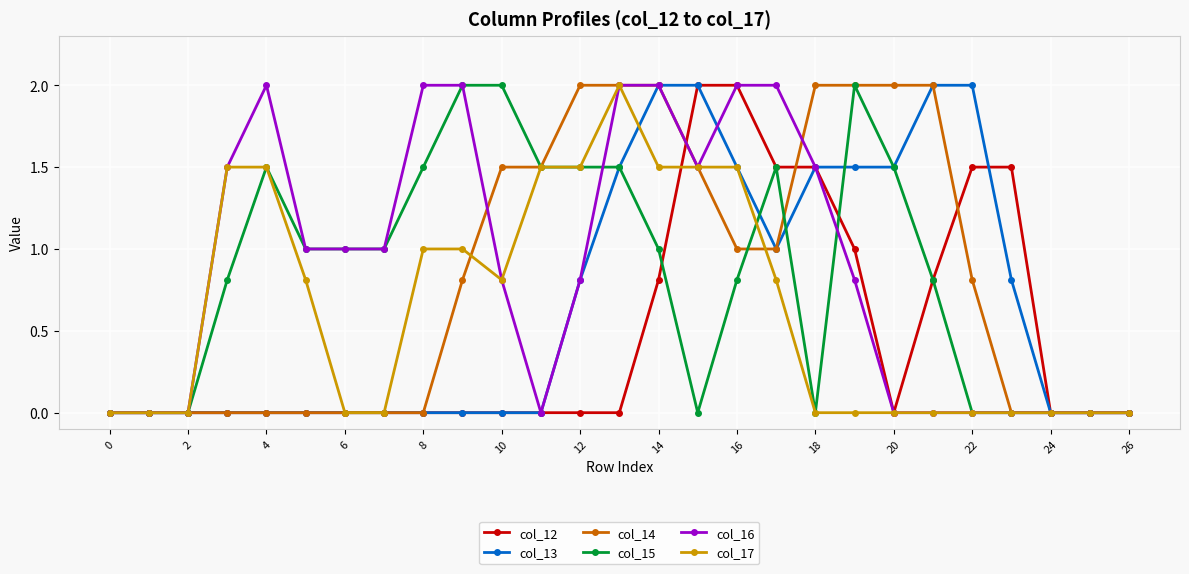

True or false: col_15 has more than 0 interior local peaks.

True